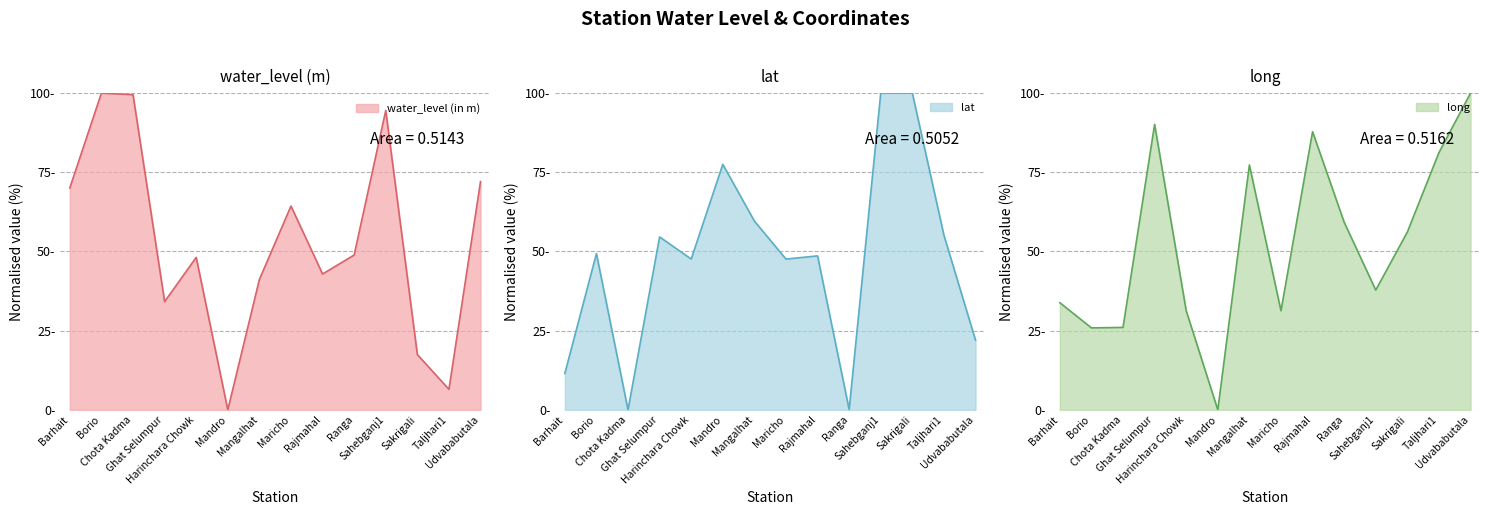

What is the sum of all water_level (in m) values?

739.7